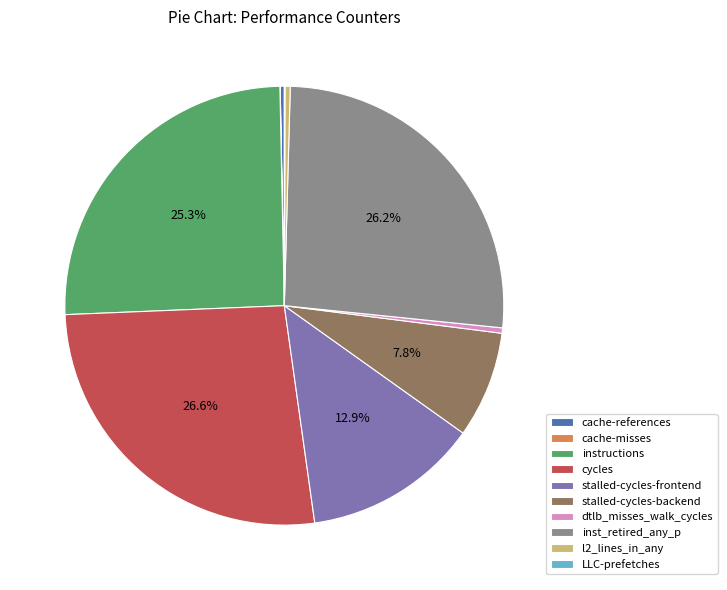

Do stalled-cycles-frontend and stalled-cycles-backend together represent more than half of the pie?

No